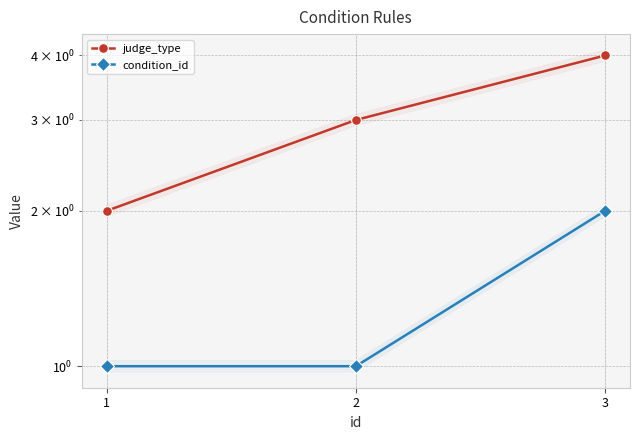

What is the value of the condition_id point at the 2nd from the left?

1